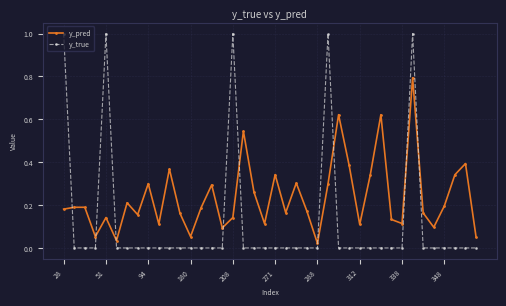

What is the difference between the maximum and second lowest values in the y_true series?

1.0